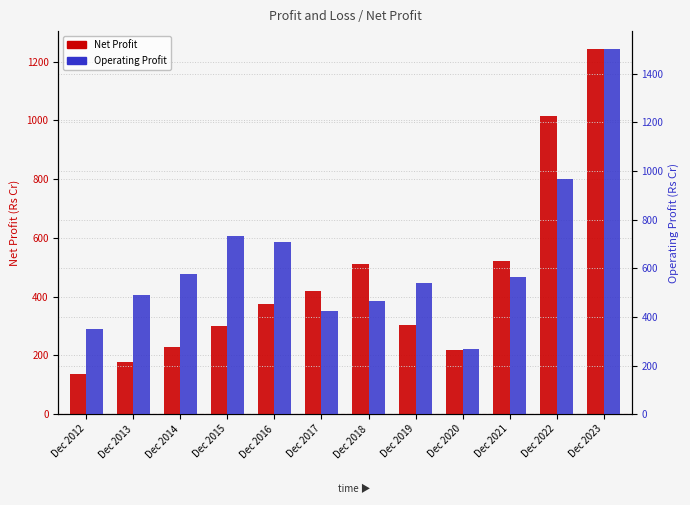

Where is Net Profit nearest to the value 689?

Dec 2021